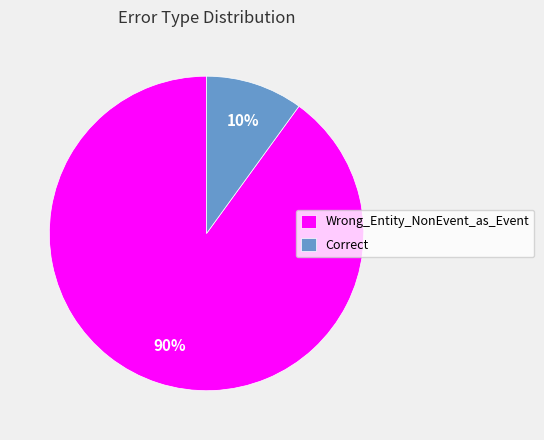

What percentage is the Correct slice, to the nearest percent?

10%